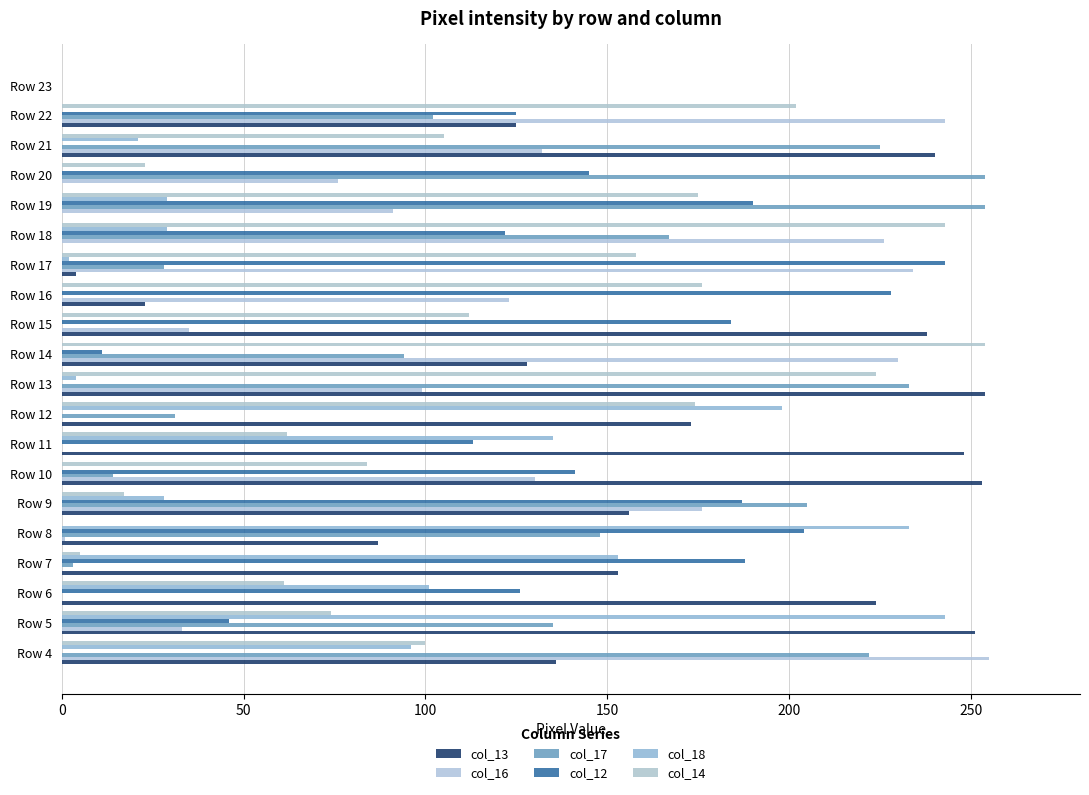

What is the value of the col_13 bar at the 18th from the left?

240